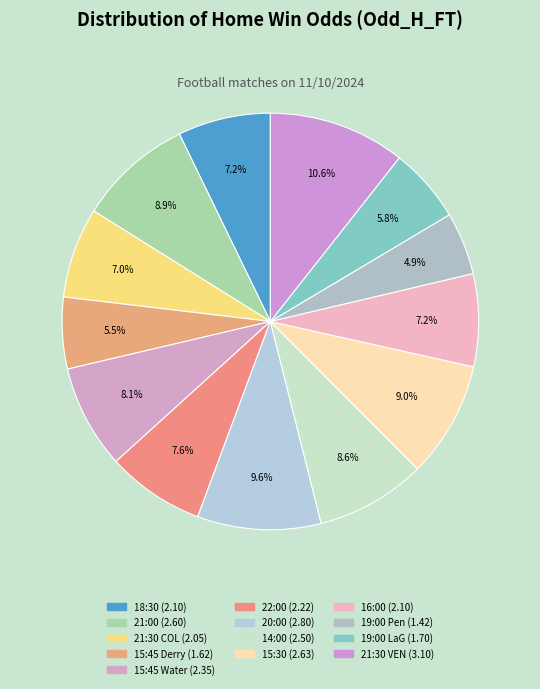

How many slices are in this pie chart?

13